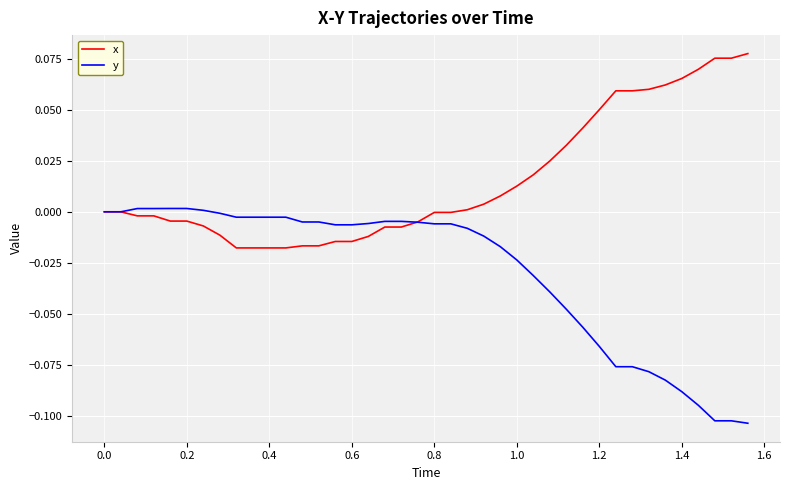

Which series has the largest total across all categories?

x